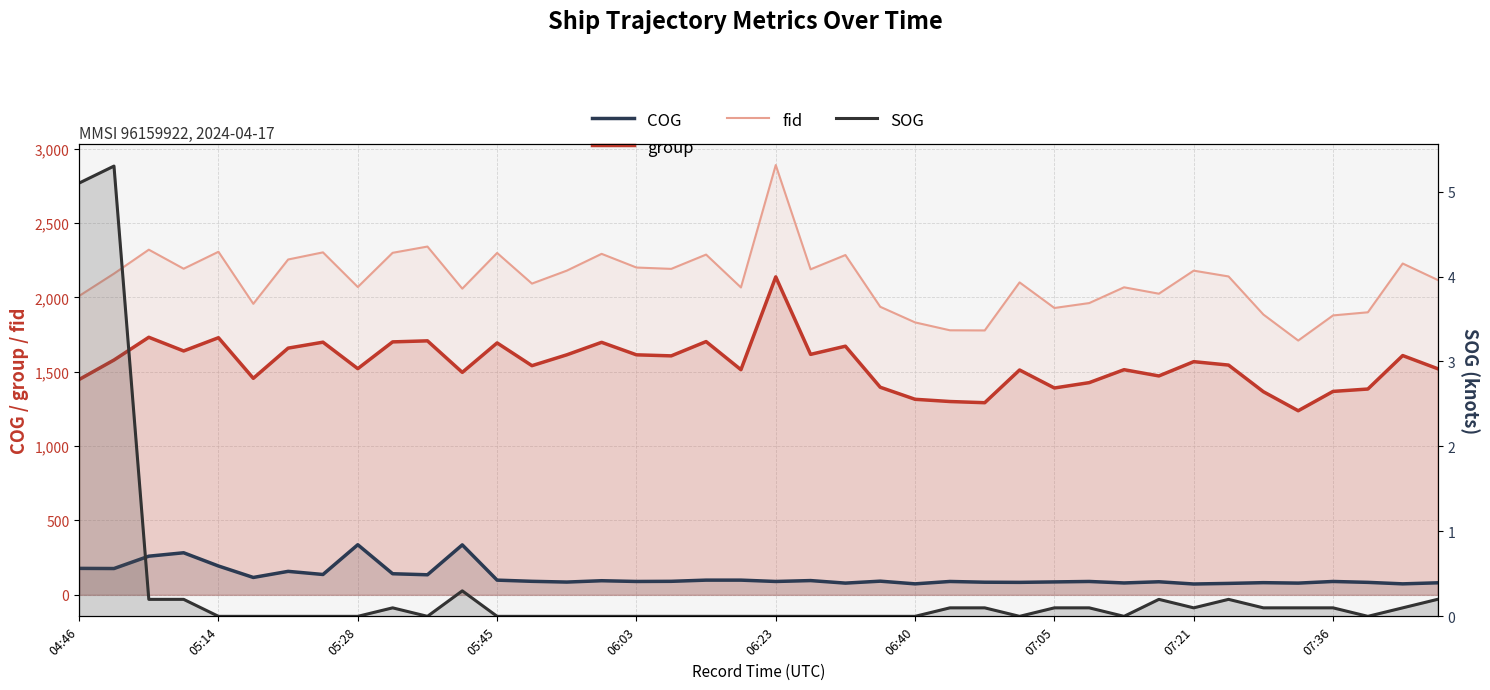

True or false: group and COG intersect in this chart.

False